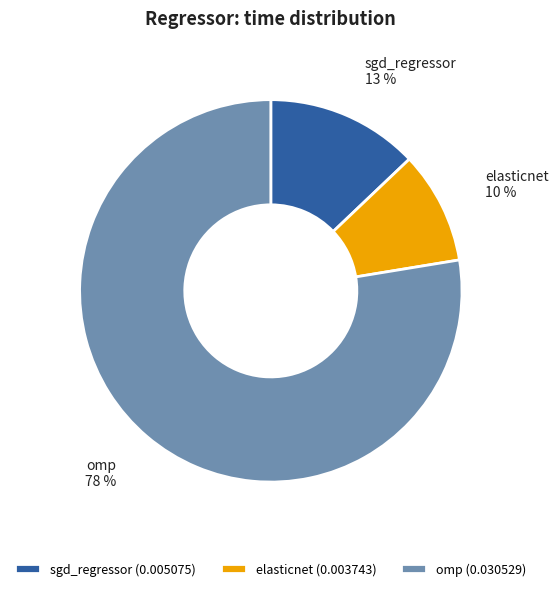

Rank the categories by value from lowest to highest.

elasticnet, sgd_regressor, omp